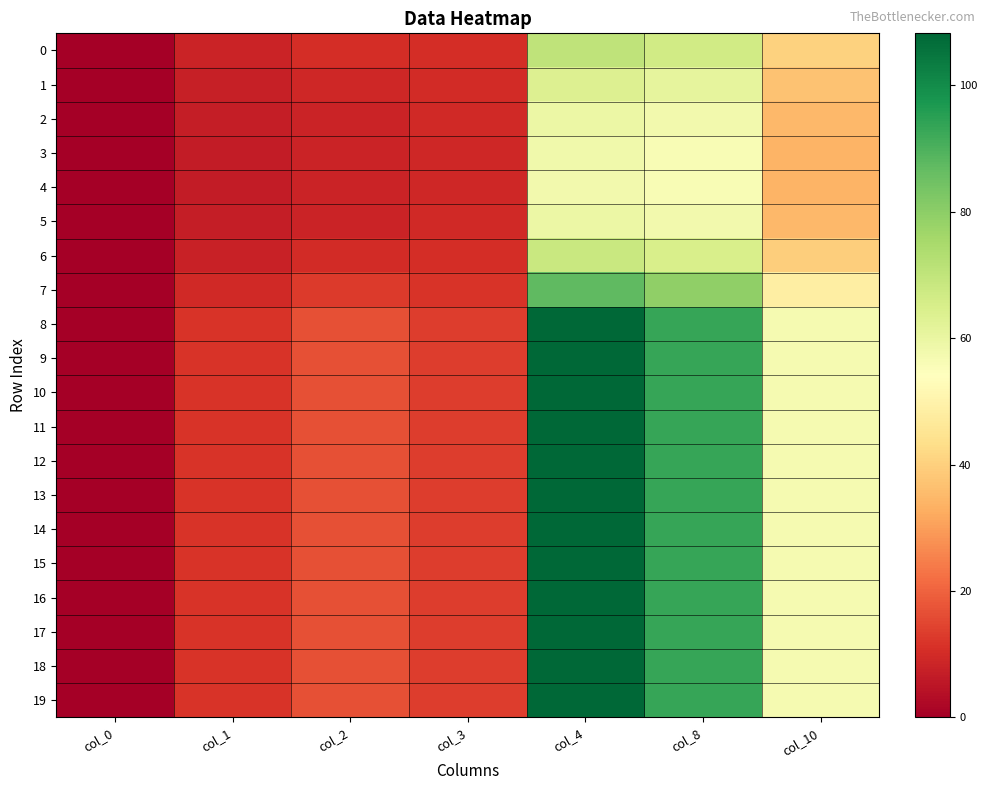

At how many categories does at least one series exceed 66?

2